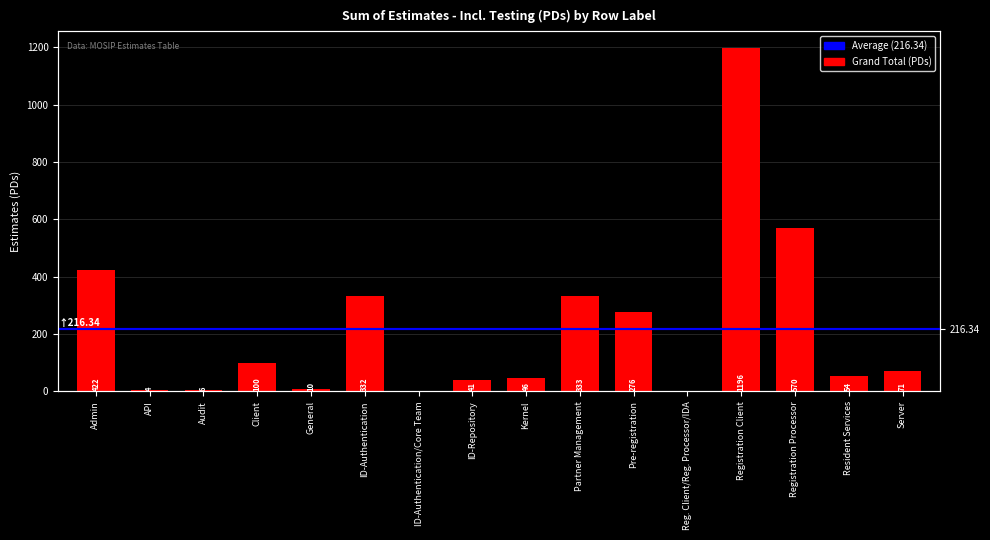

Reading right to left, list all the values displayed in this chart.

Server=71.0	Resident Services=54.0	Registration Processor=570.0	Registration Client=1196.0	Reg. Client/Reg. Processor/IDA=0.0	Pre-registration=276.2	Partner Management=333.4	Kernel=46.0	ID-Repository=41.0	ID-Authentication/Core Team=0.0	ID-Authentication=332.0	General=10.0	Client=100.0	Audit=6.0	API=4.0	Admin=421.8